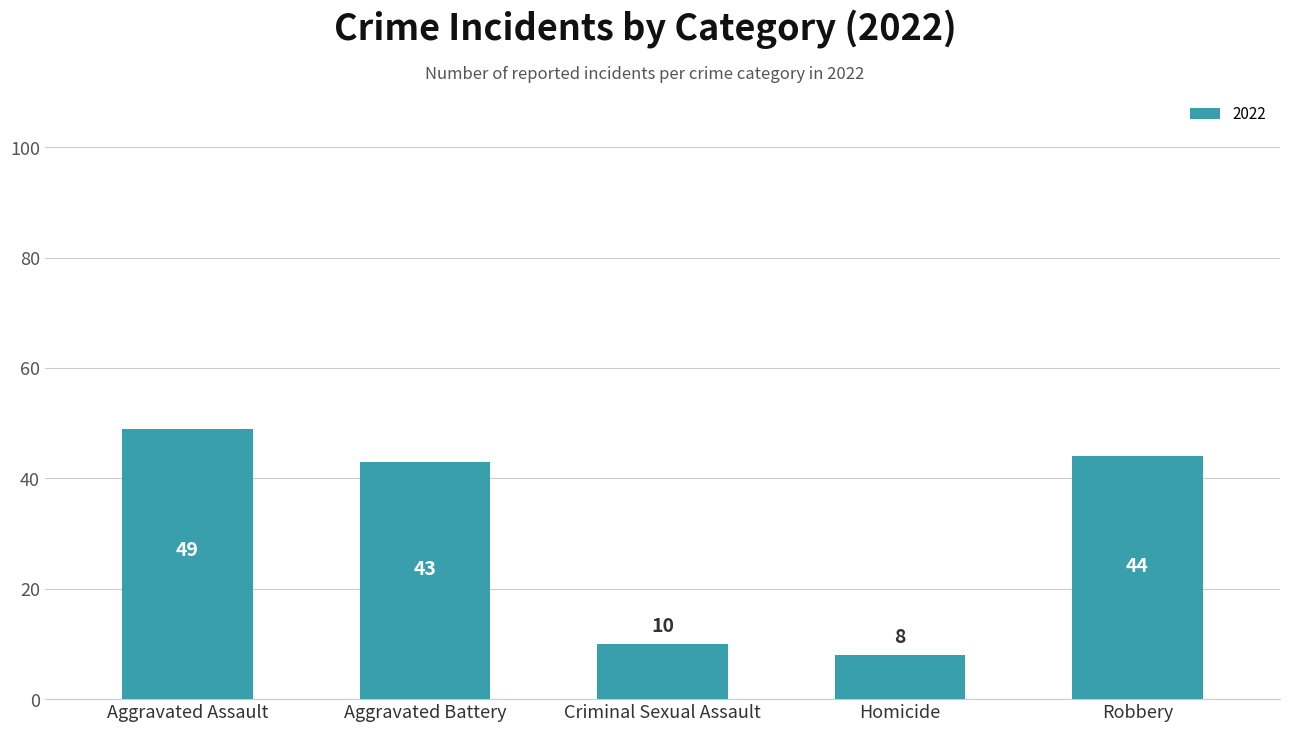

What is the difference between the maximum and second lowest values?

39